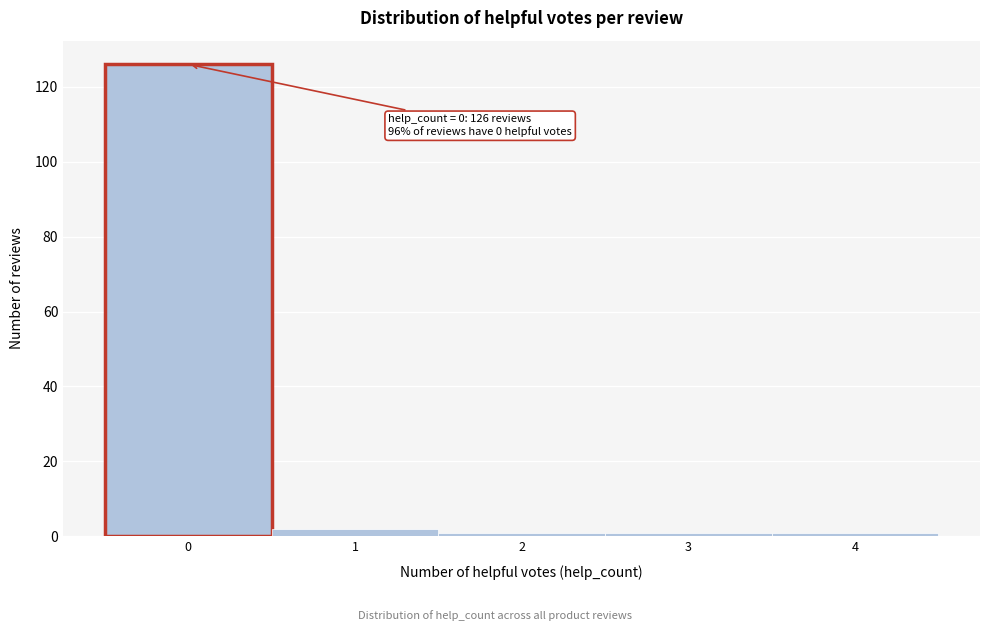

Over which range of the x-axis is the bar tallest?

-0.5 to 0.5